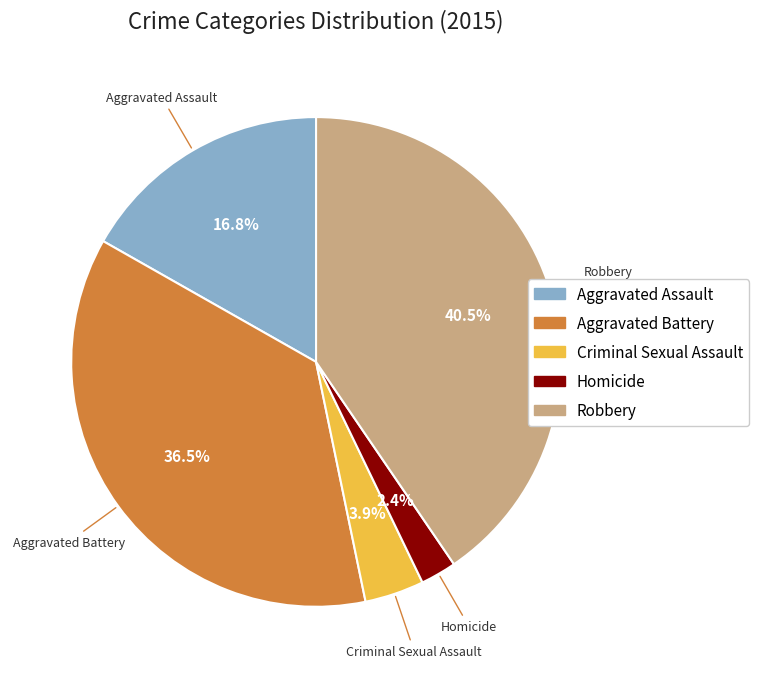

Between Aggravated Assault and Aggravated Battery, which is larger?

Aggravated Battery